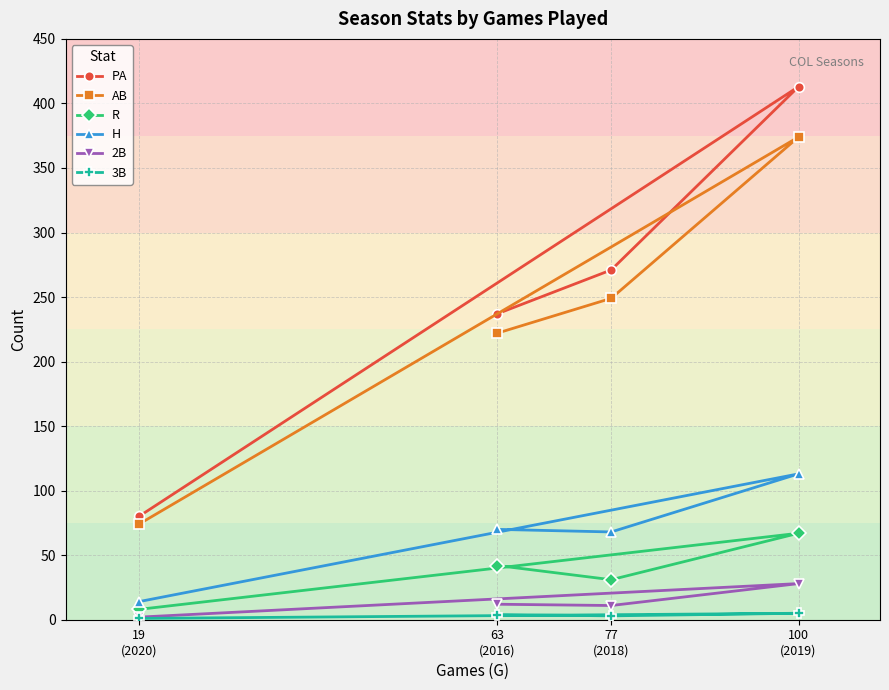

The value of AB at 19
(2020) is 74. True or false?

True